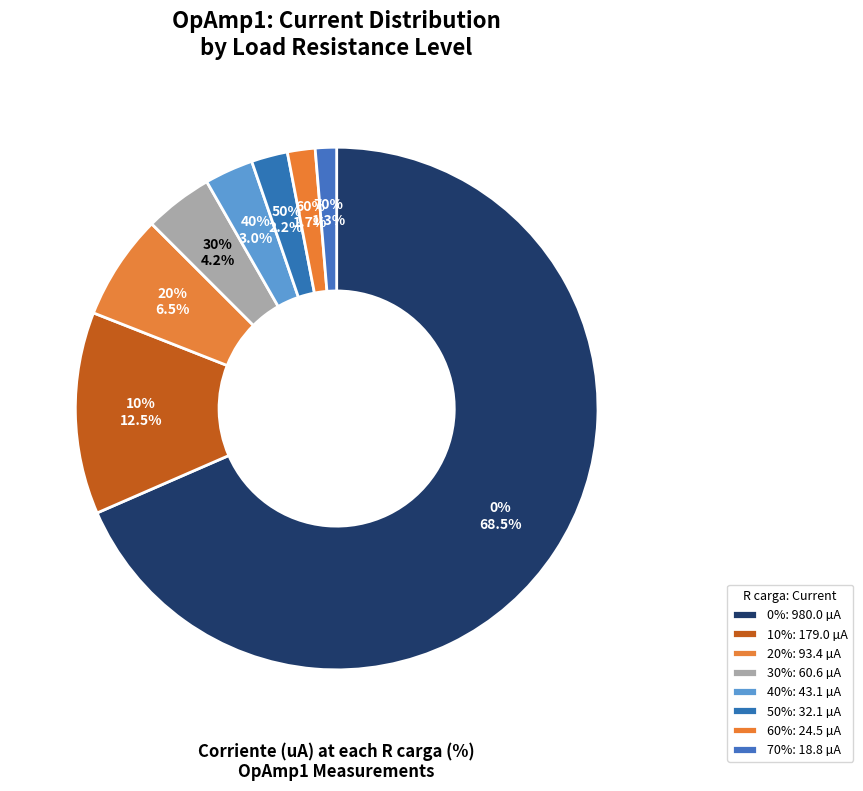

Is it true that 30% is 4% of the pie?

True